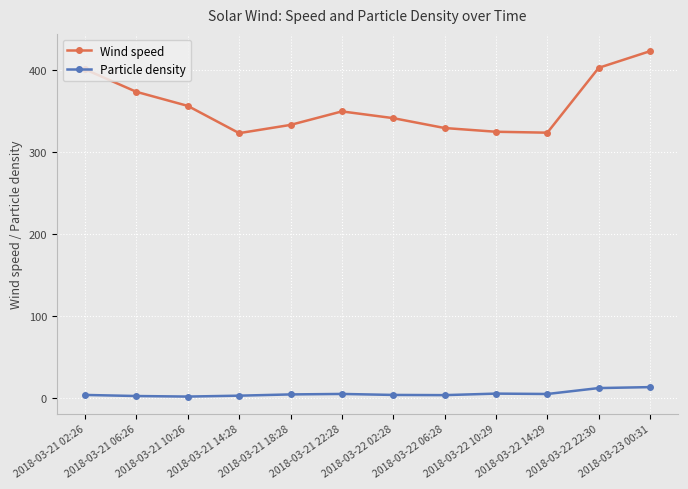

True or false: Particle density and Wind speed intersect in this chart.

False